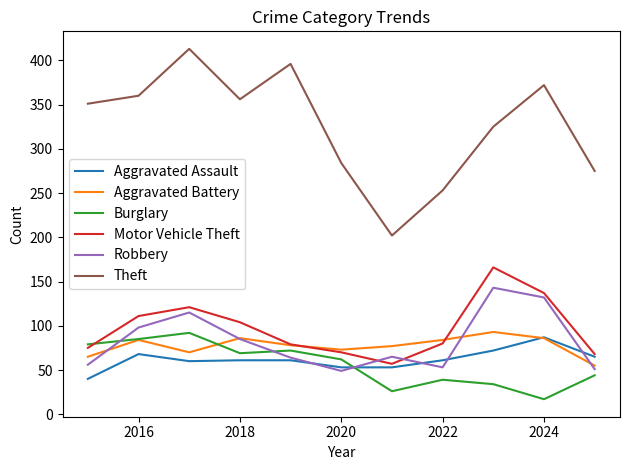

What is the minimum value for Aggravated Assault?

40